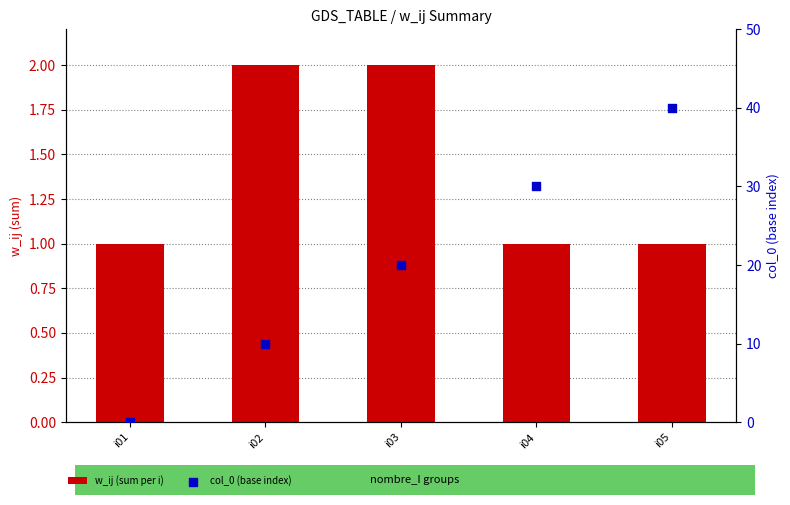

Which series contains the lowest Y value?

col_0 (base index)